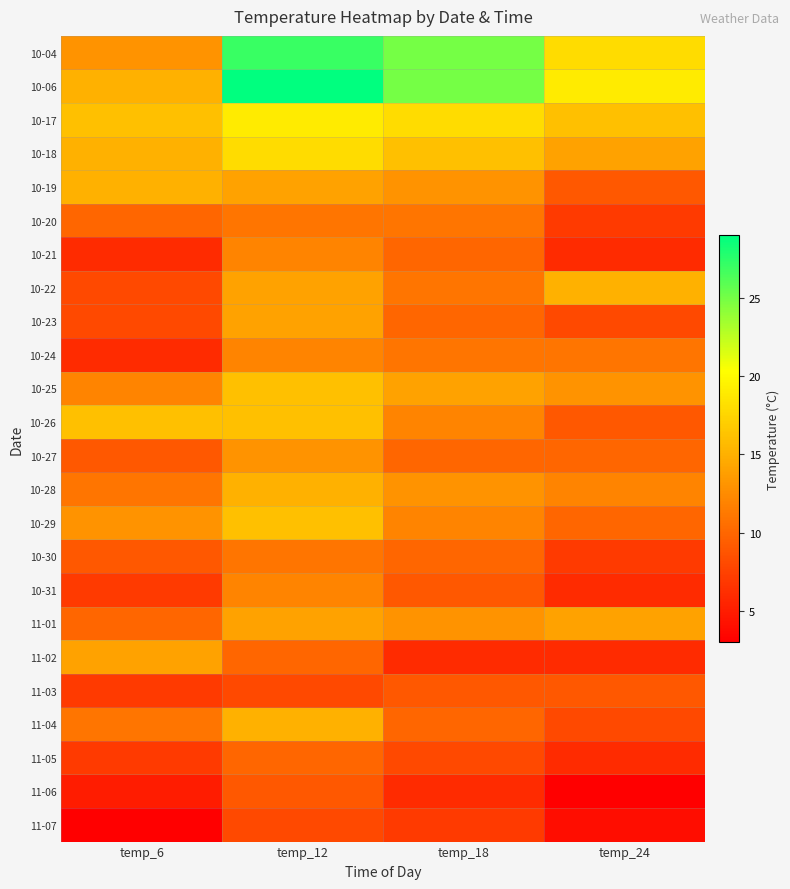

Which has a higher value, temp_24 or temp_6?

temp_24